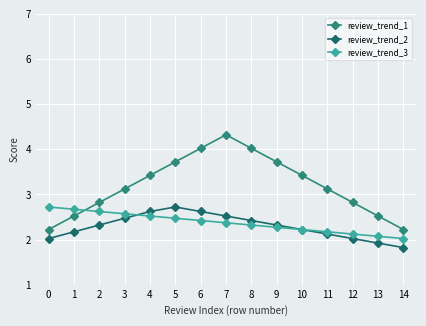

Which series has the largest range (max minus min)?

review_trend_1